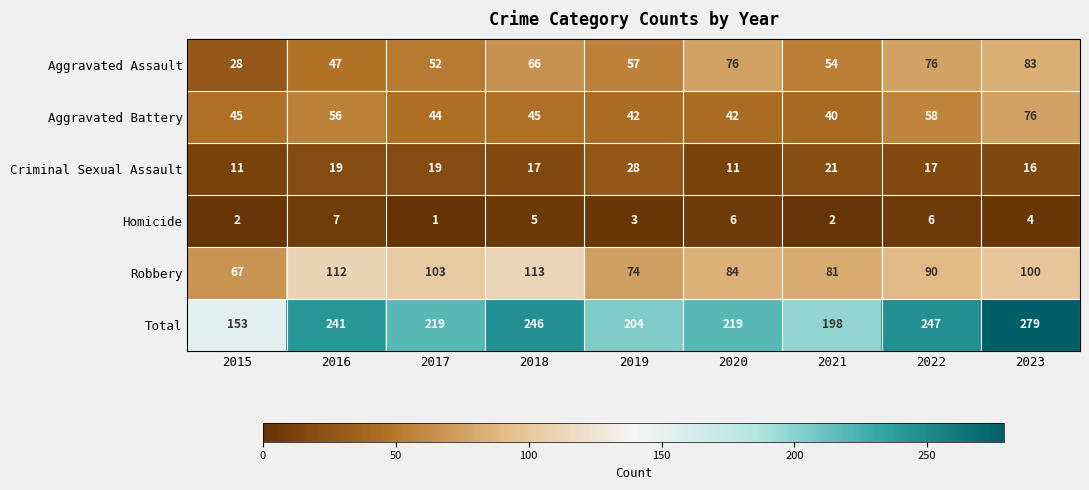

Which series has the largest total across all categories?

Total